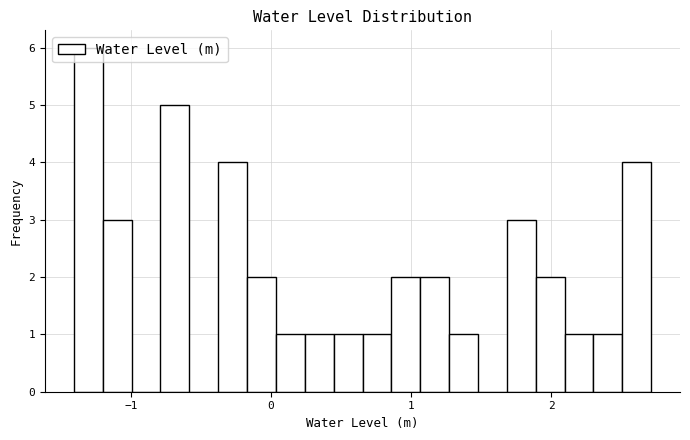

Read against the x-axis, roughly where is the centre of the tallest bar?

-1.3